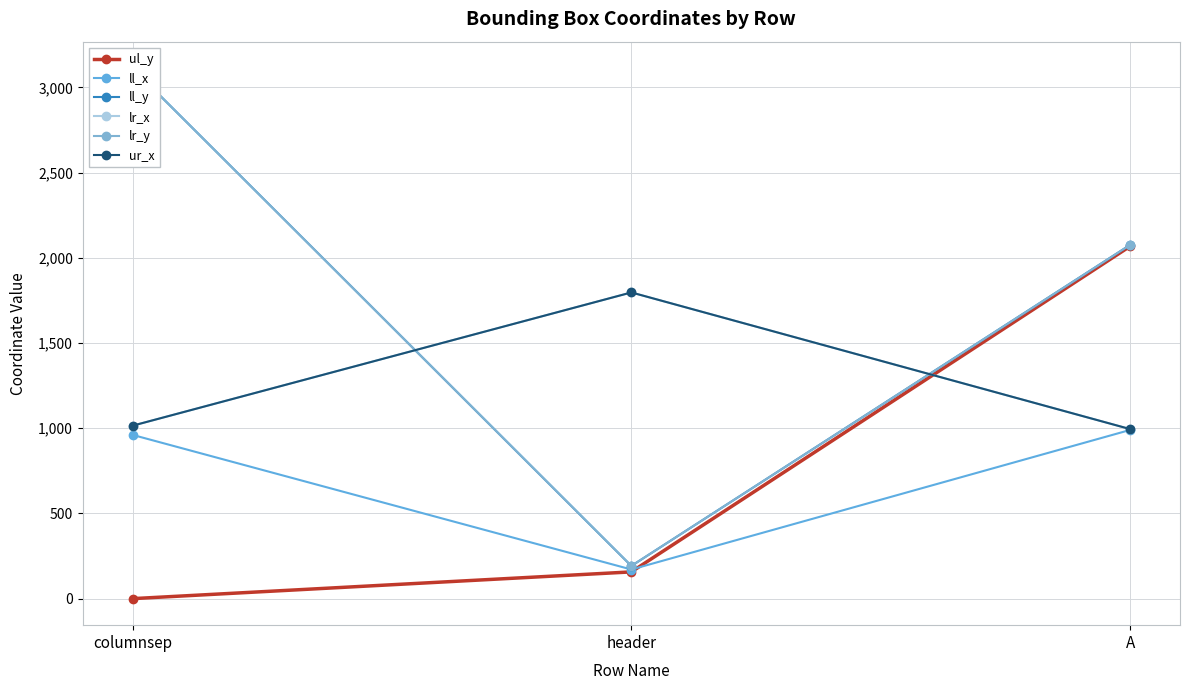

Reading right to left, extract all data points from this chart.

ul_y: 2068	157	0
ll_x: 990	171	961
ll_y: 2076	192	3113
lr_x: 995	1797	1015
lr_y: 2076	192	3113
ur_x: 995	1797	1015